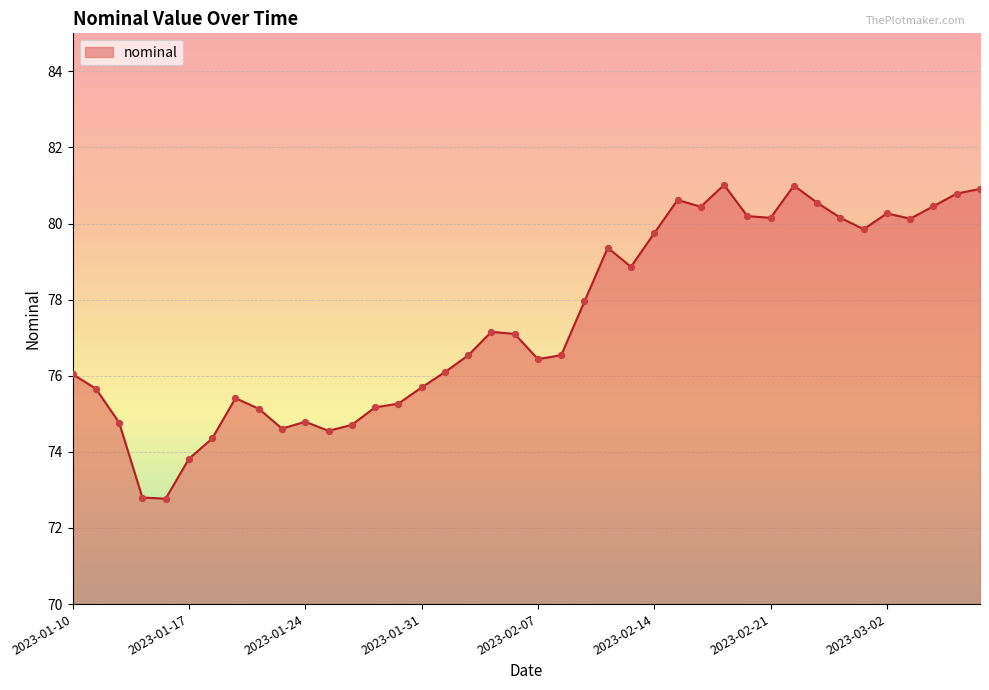

What is the greatest value displayed?

81.0